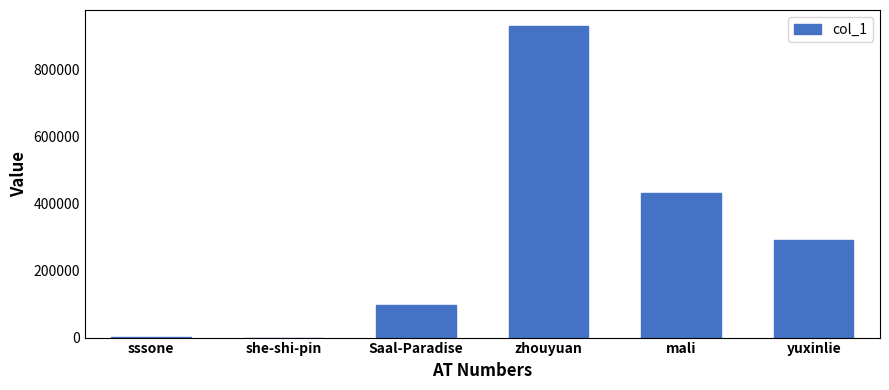

What is the sum of all values?

1748071